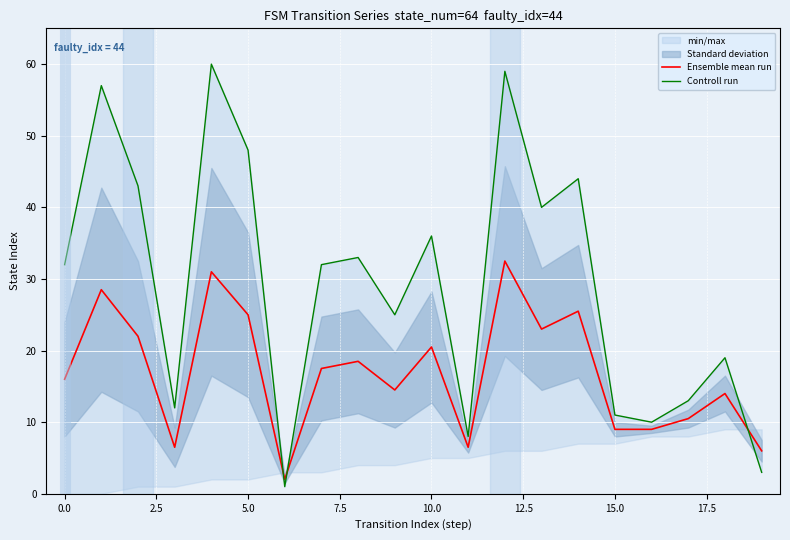

After their last crossing, which series has the higher values: Ensemble mean run or Controll run?

Ensemble mean run